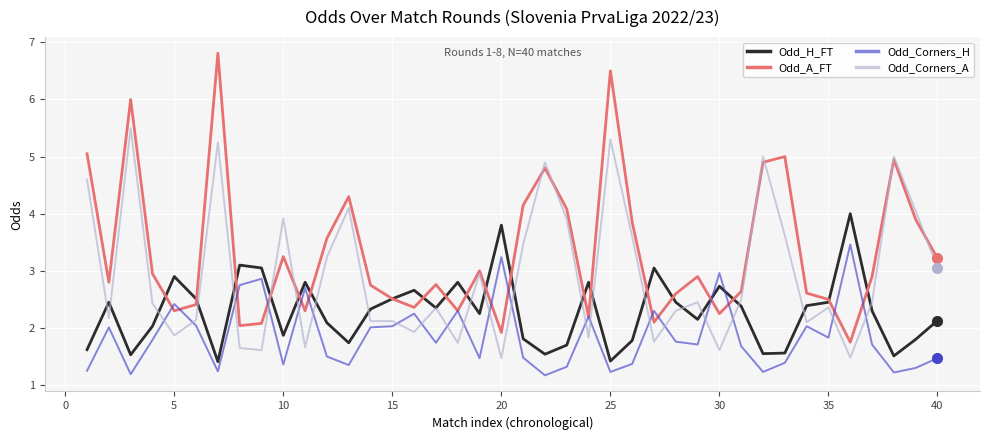

Rank the series by their maximum value, from highest to lowest.

Odd_A_FT, Odd_Corners_A, Odd_H_FT, Odd_Corners_H